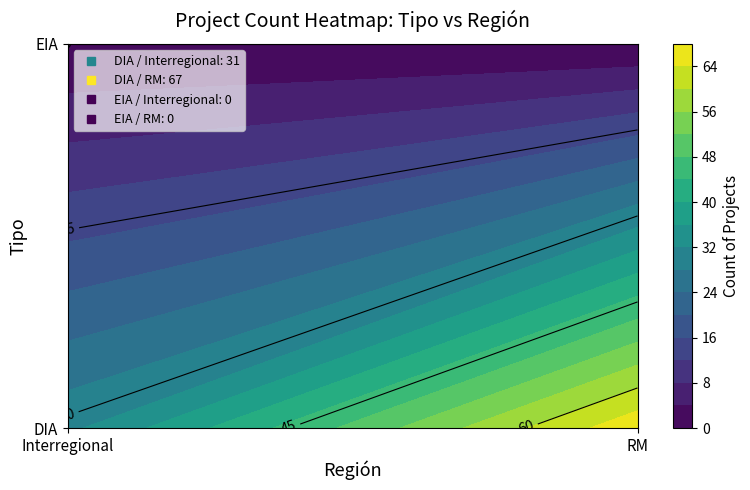

What is the difference between the DIA values at Interregional and RM?

36